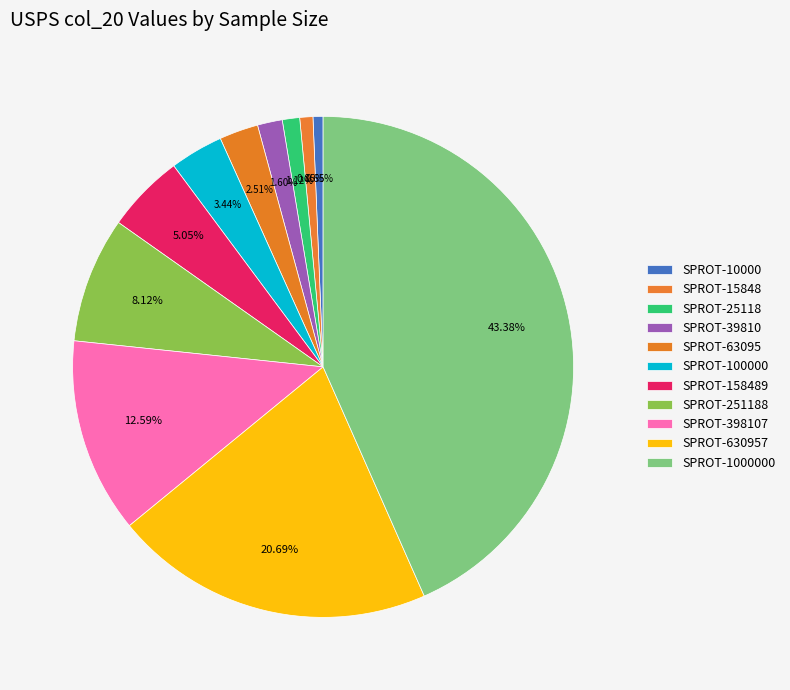

Which category has the smallest portion of the pie?

SPROT-10000